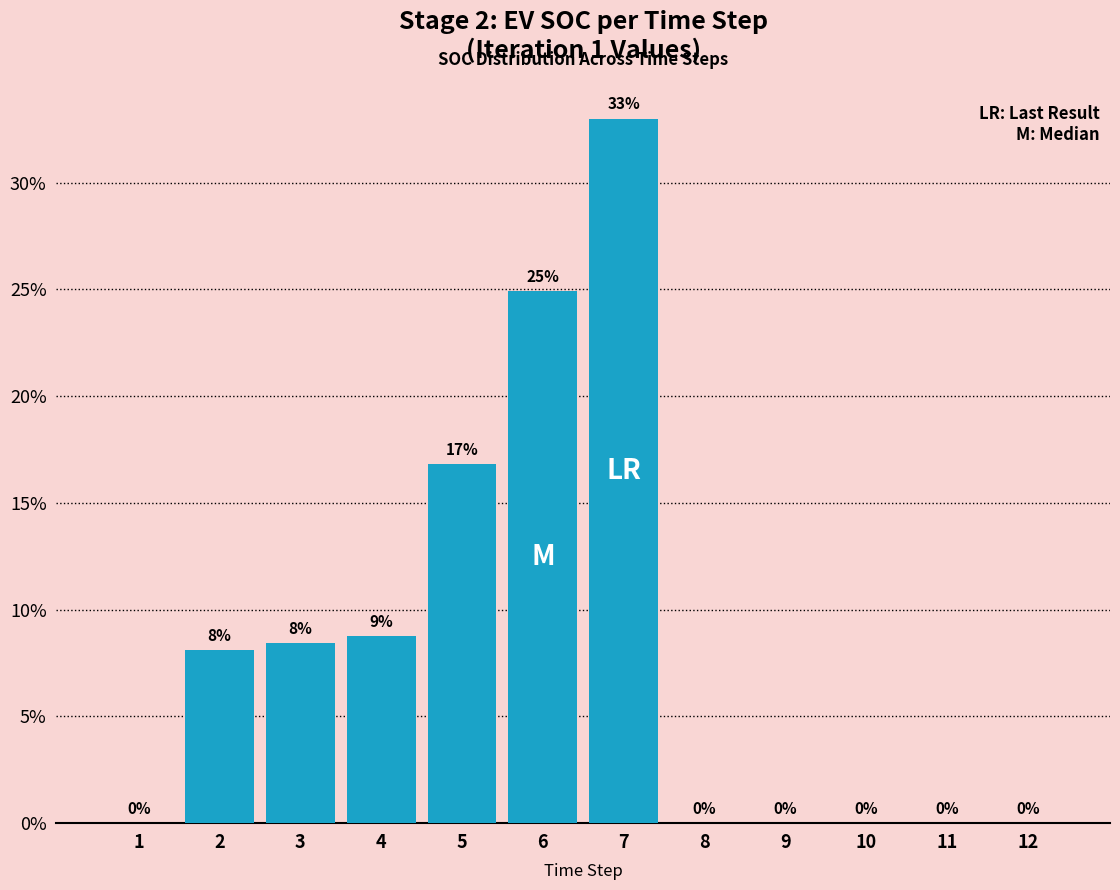

What is the ratio of the value at 4 to the value at 5?

0.5